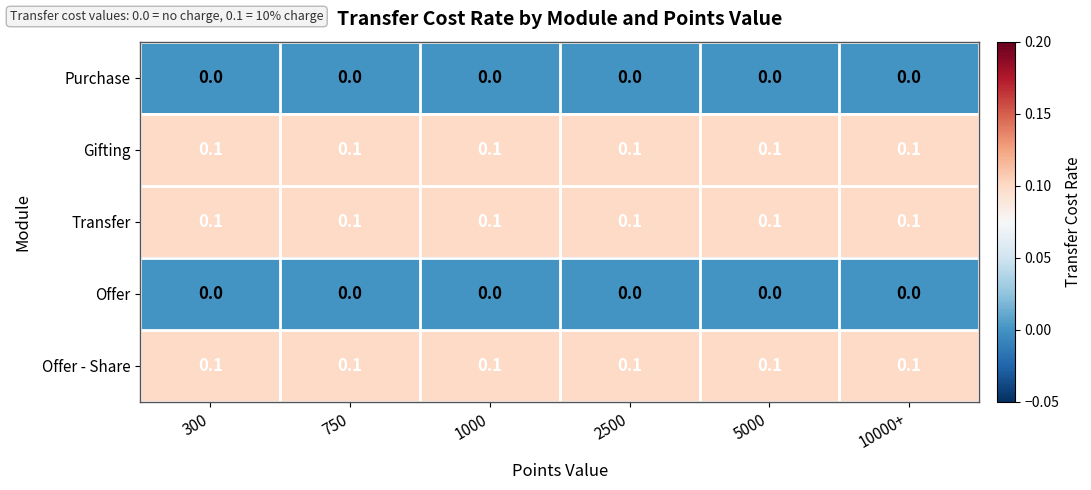

What is the sum of all Gifting values?

0.6